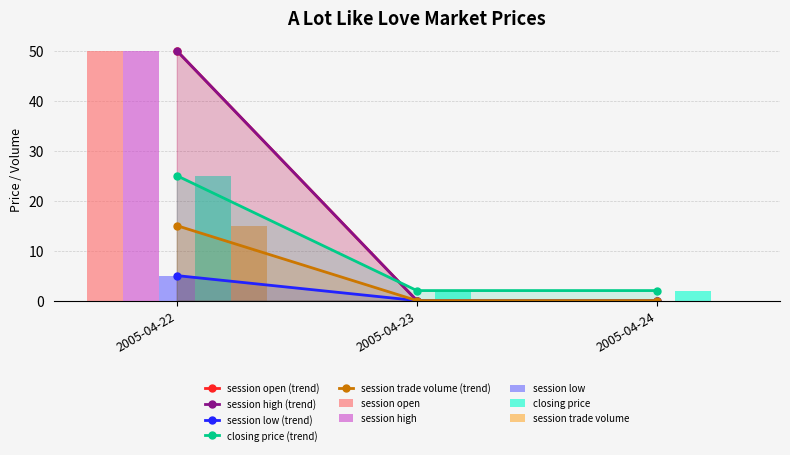

Between 2005-04-23 and 2005-04-24, which series saw the biggest shift?

session open